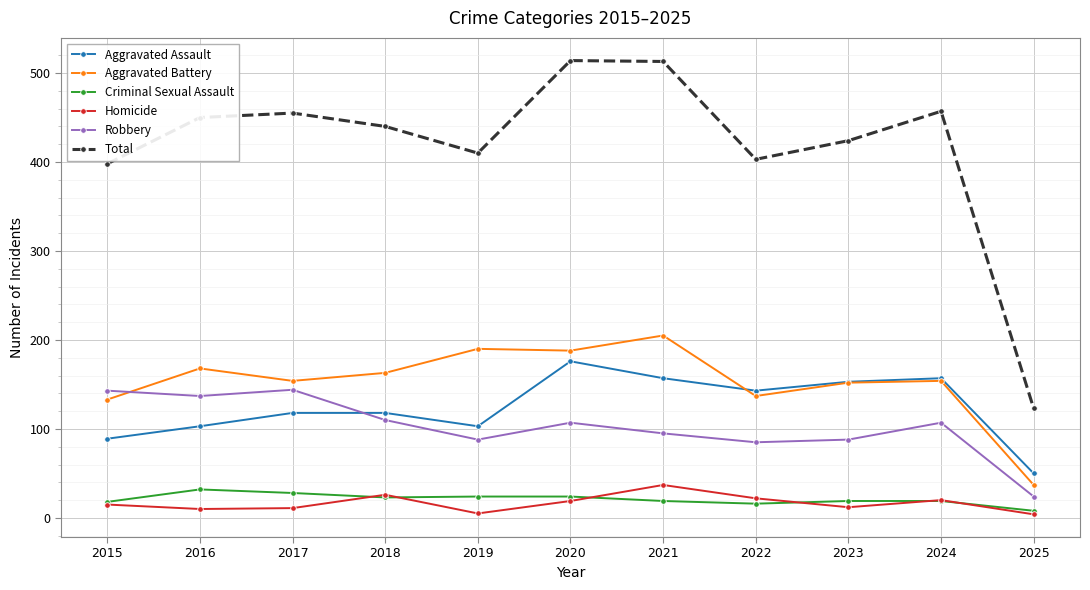

Is this an area chart (filled region under the line)?

No